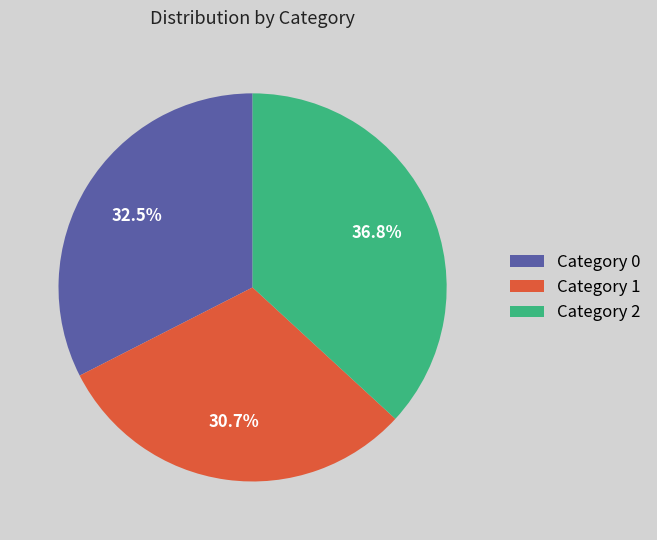

Which slice is the smallest?

Category 1